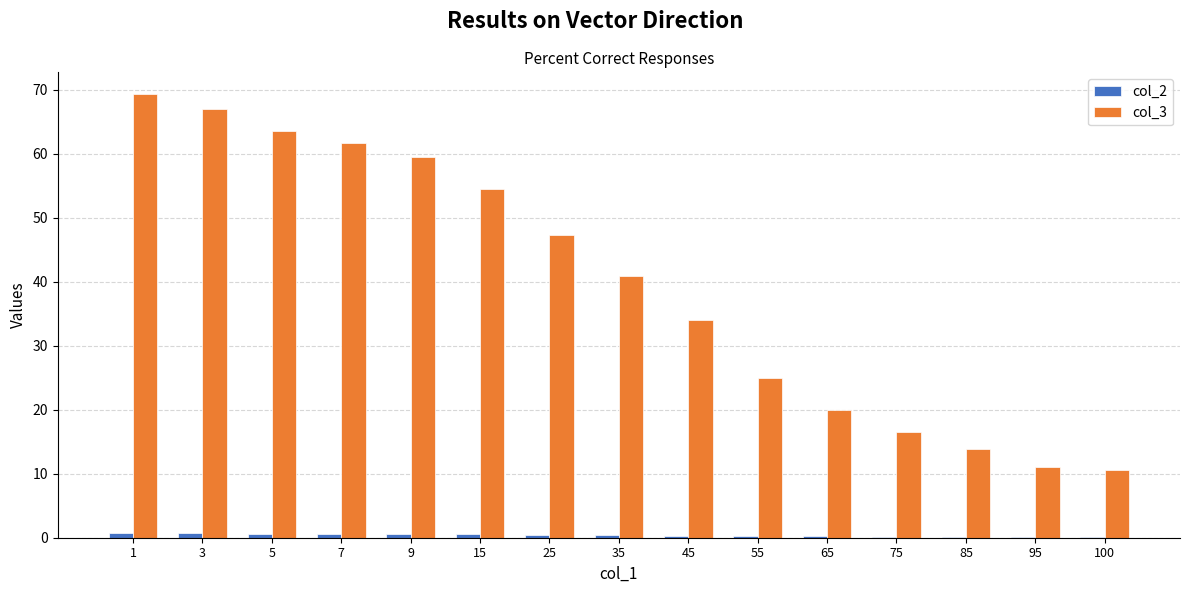

The value of col_3 at 85 is 13.9. True or false?

True